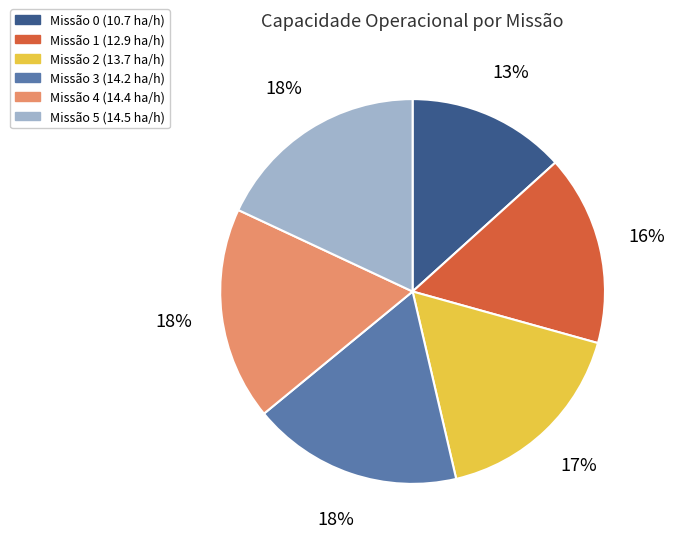

Is there a majority slice in this chart?

No